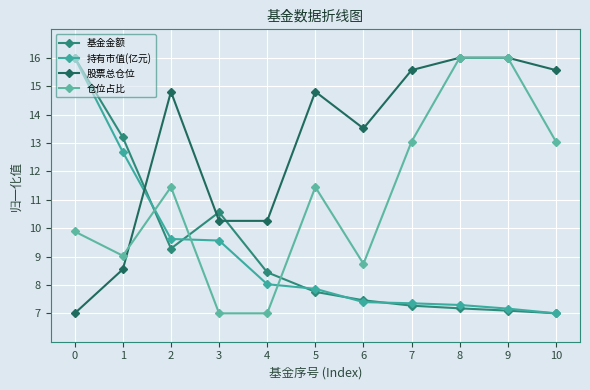

What is the approximate value of 持有市值(亿元) at 3?

9.6